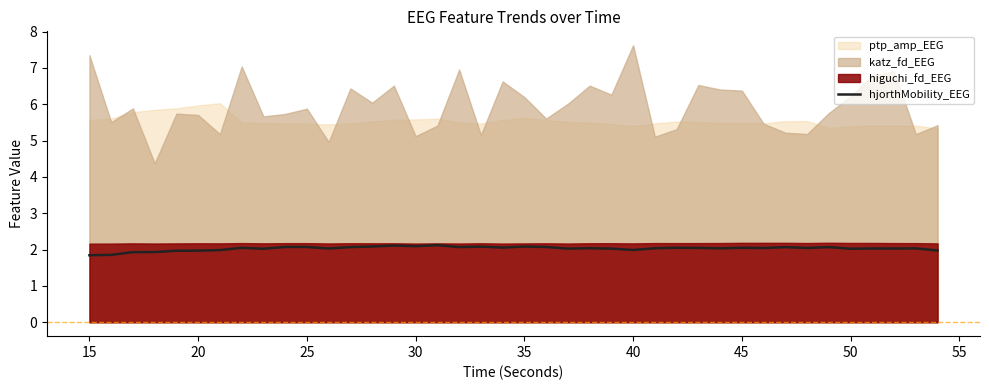

How many lines are shown in the chart?

1